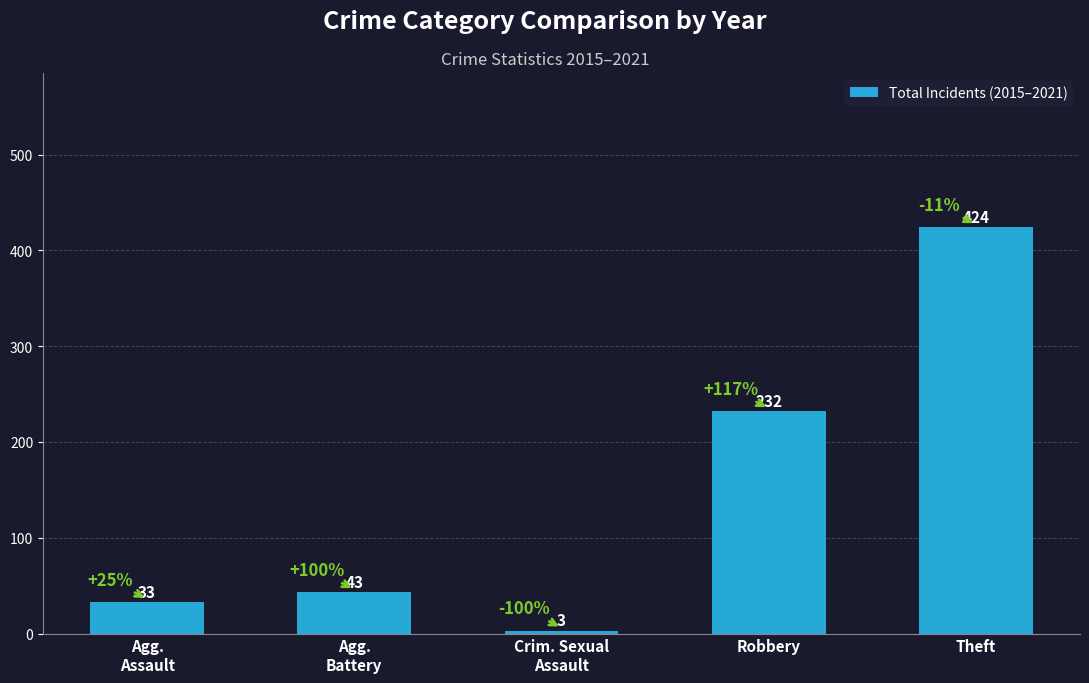

Which label corresponds to the largest value in the chart?

Theft